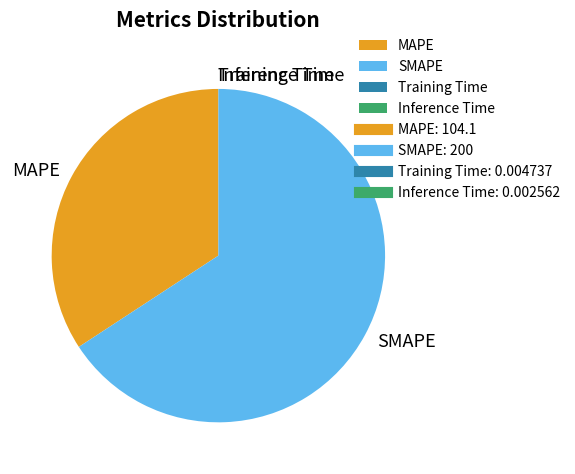

The SMAPE slice represents 66% of the pie. True or false?

True